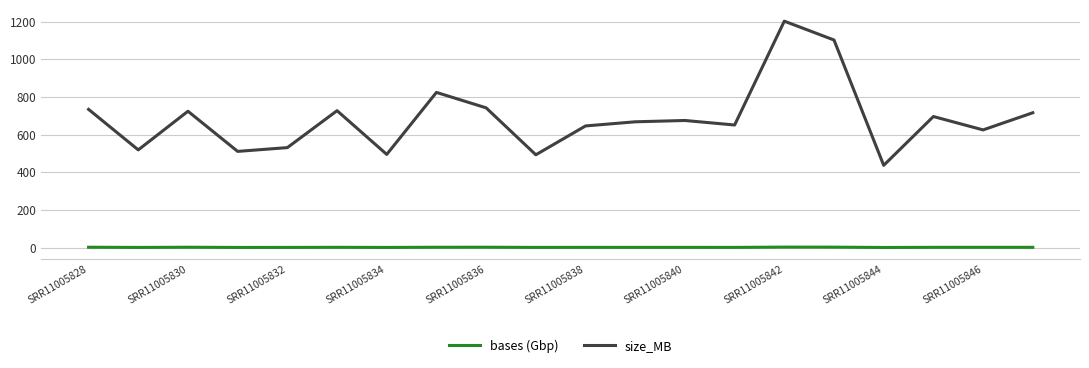

What is the lowest value of the size_MB series?

437.0